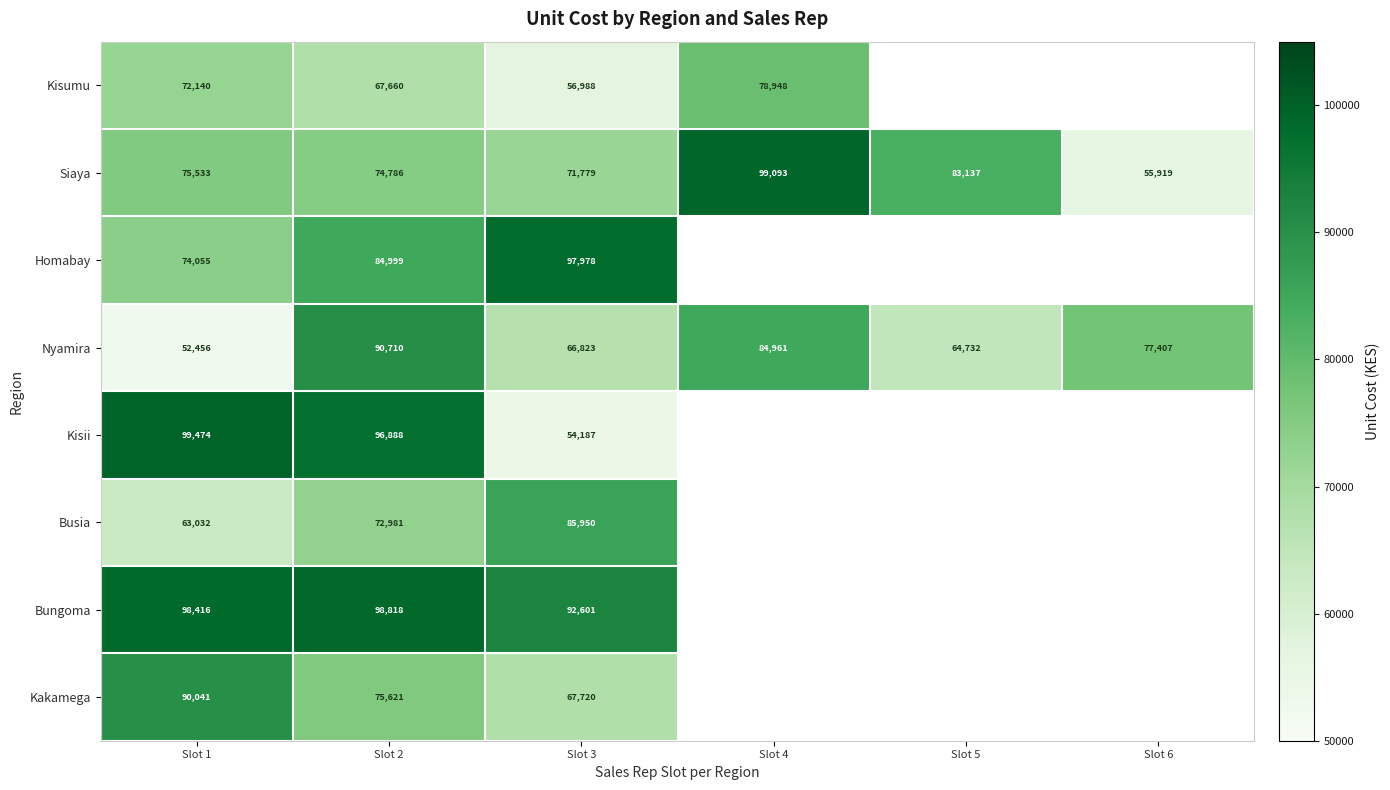

The Kisumu series shows 67660 at Slot 2. True or false?

True